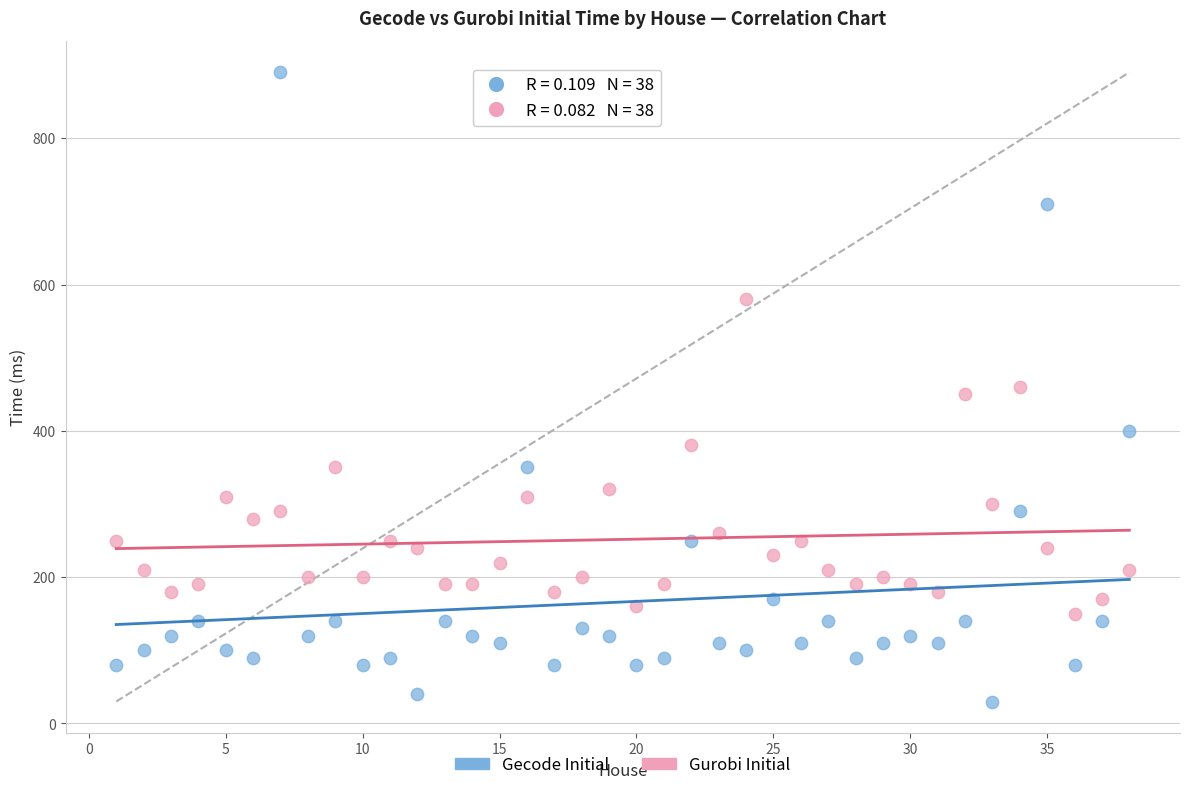

Across all data points, what is the range of Y values (max minus min)?

860